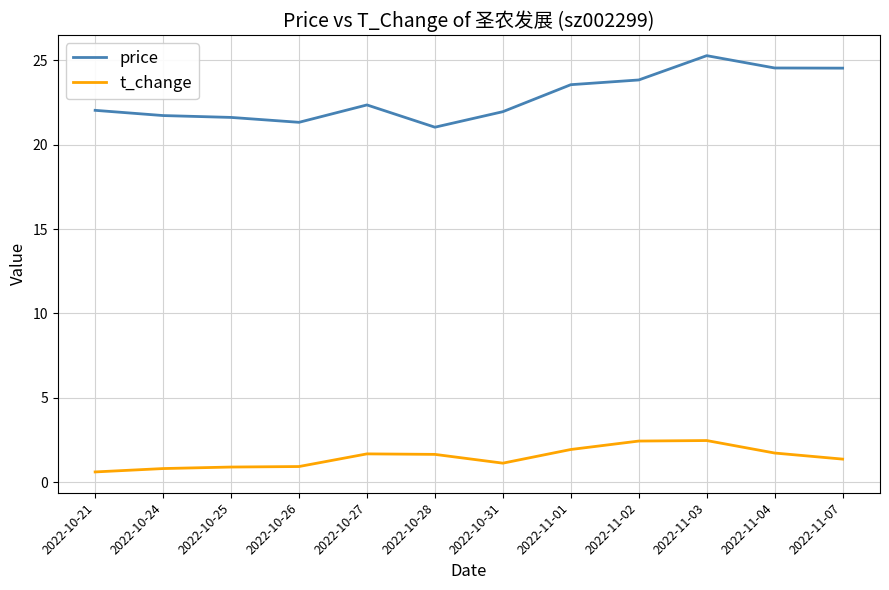

Which category has the lowest value in the price series?

2022-10-28